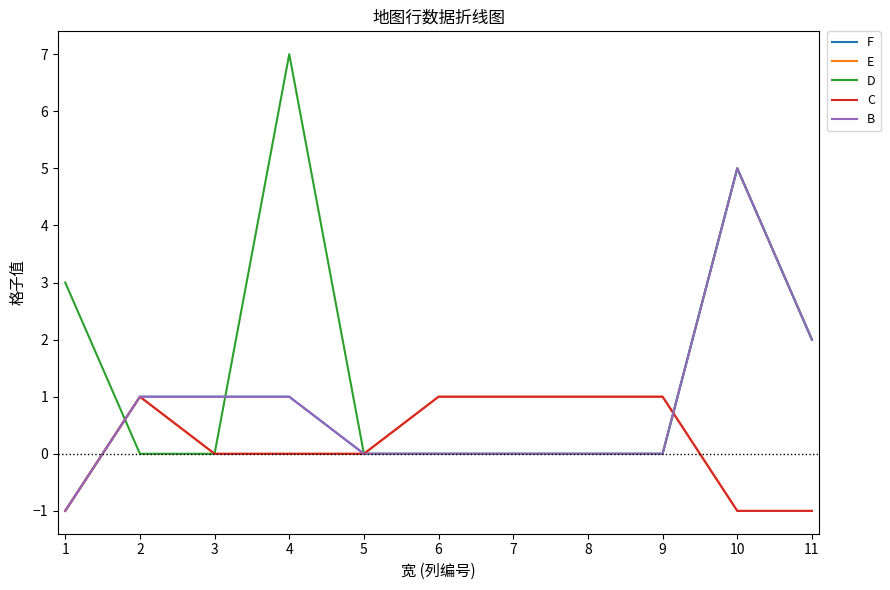

What is the highest value of the F series?

5